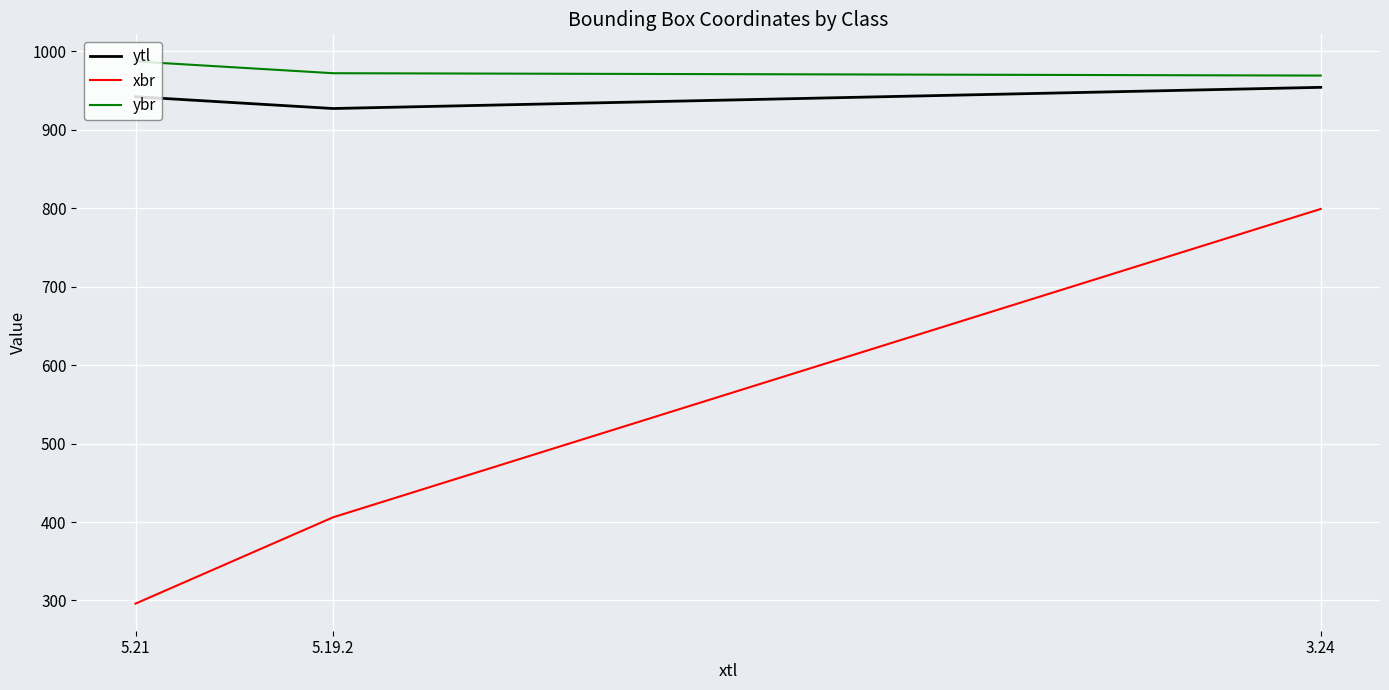

Reading left to right, transcribe all the data shown in this chart.

ytl: 3.24=954	5.19.2=927	5.21=942
xbr: 3.24=799	5.19.2=406	5.21=296
ybr: 3.24=969	5.19.2=972	5.21=987